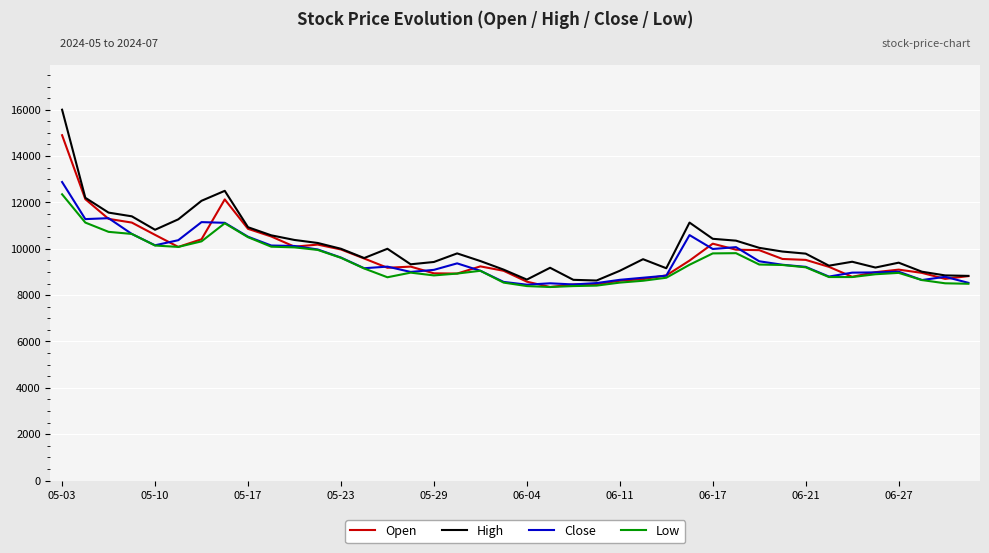

Which series has the largest total across all categories?

High